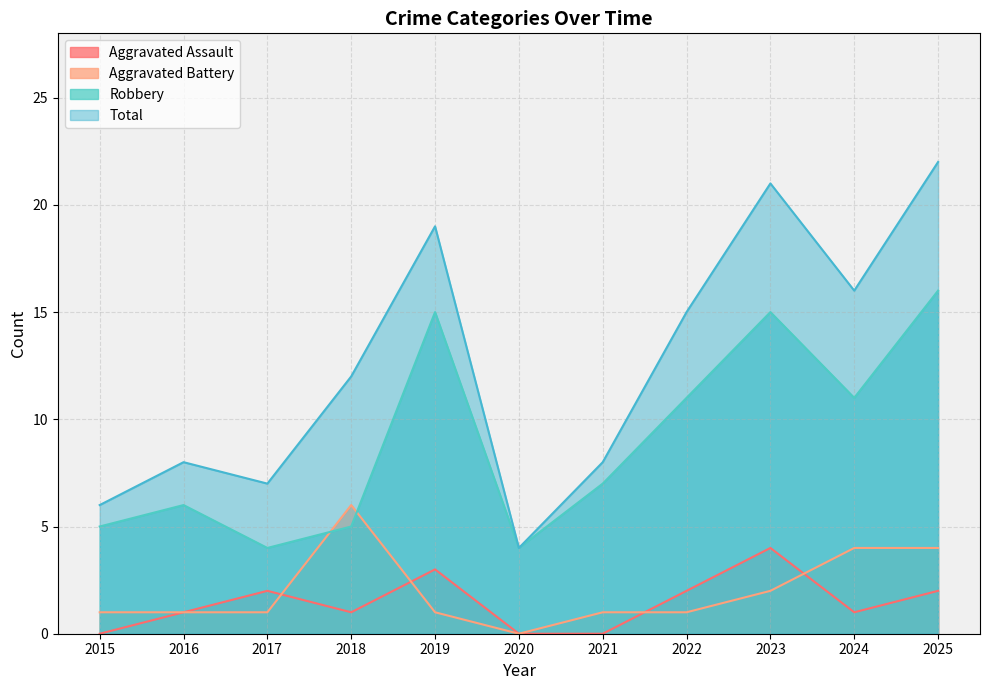

What is the spread (max minus min) of values at 2025?

20